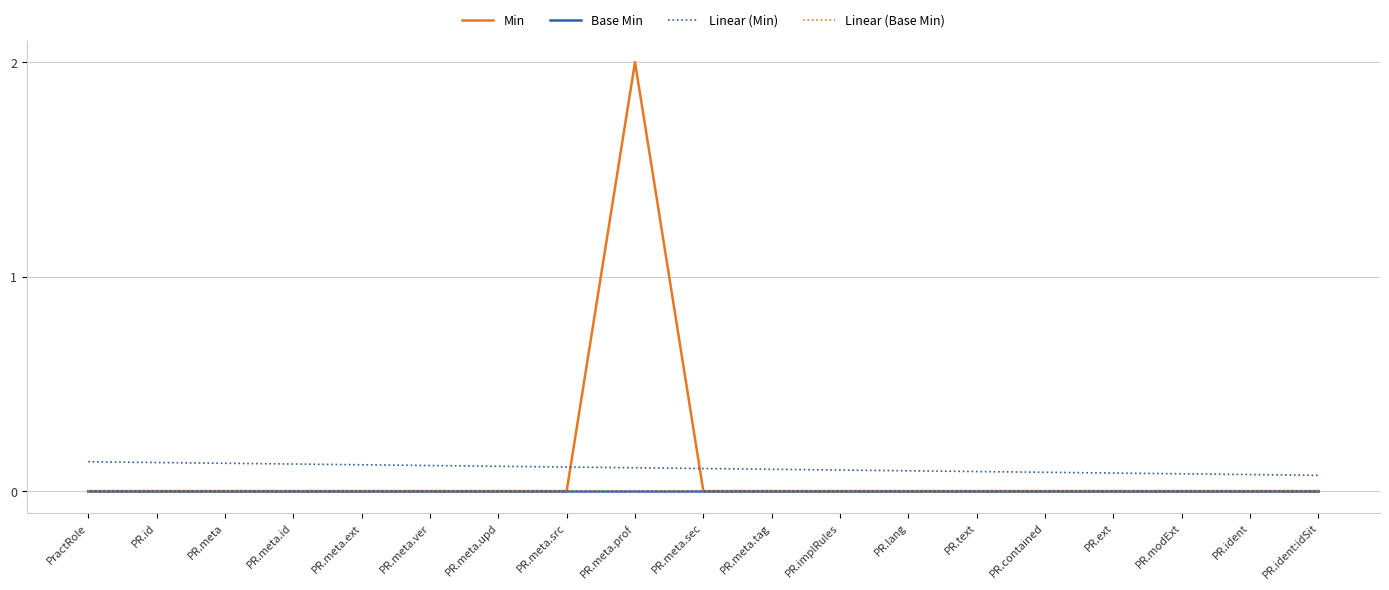

True or false: Base Min and Min cross at least once.

False